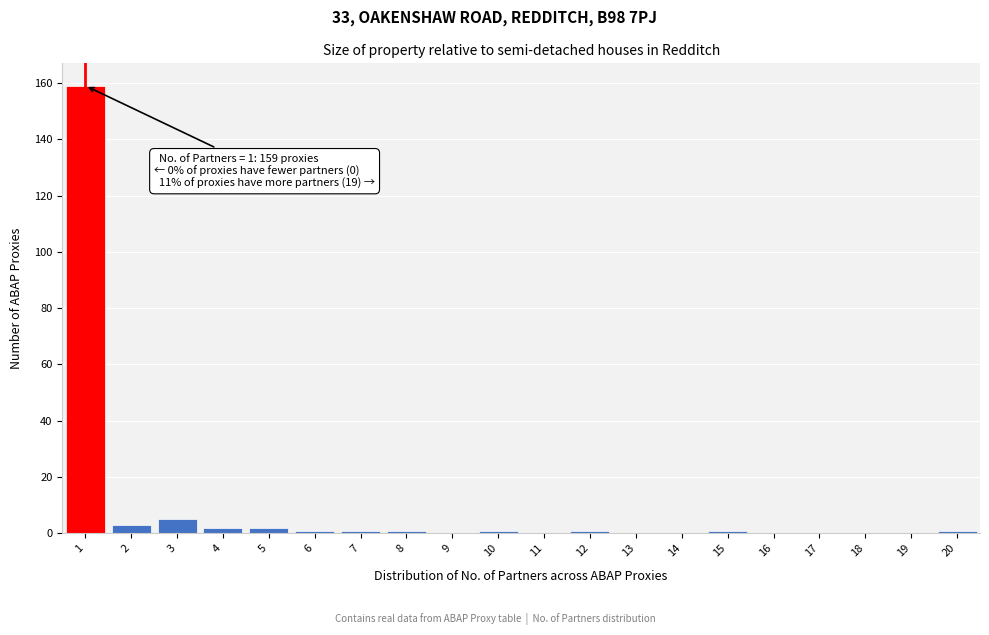

Which range on the x-axis has the tallest bar?

0.5 to 1.5